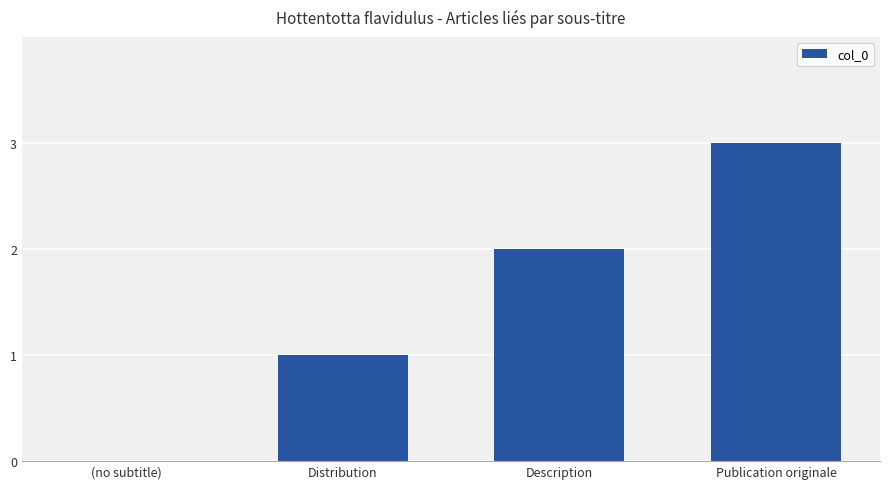

The value at (no subtitle) is 0. True or false?

True